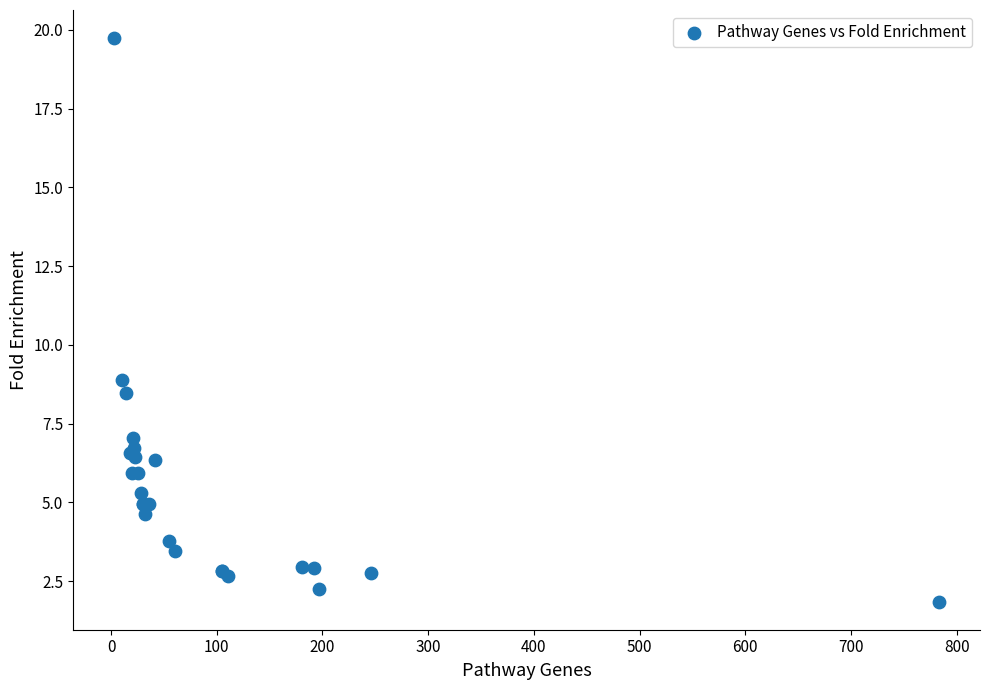

What Y value in the scatter plot is closest to 10?

8.9